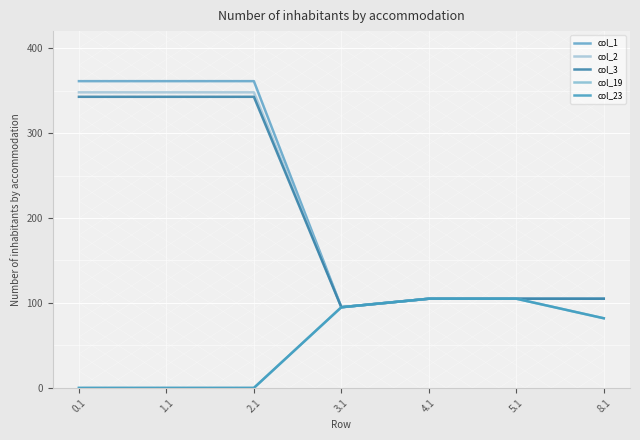

True or false: col_3 has a value of 105.0 at 8.1.

True